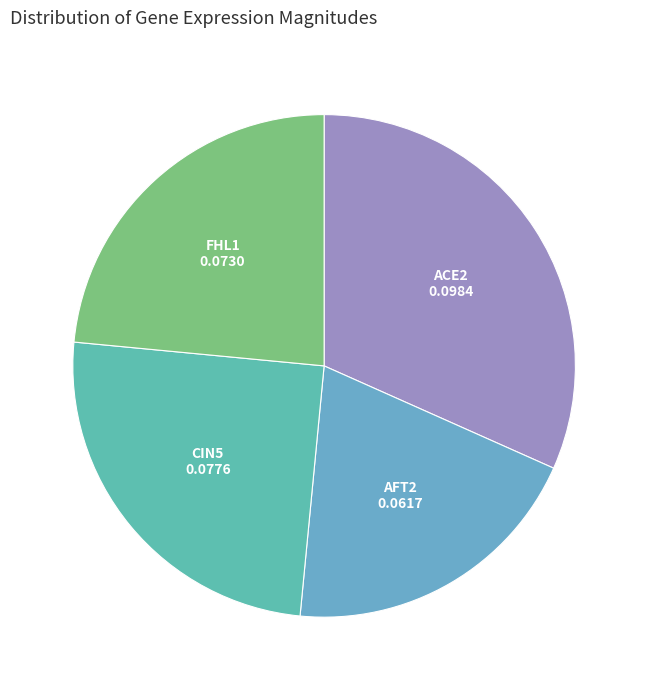

Between CIN5 and ACE2, which is larger?

ACE2